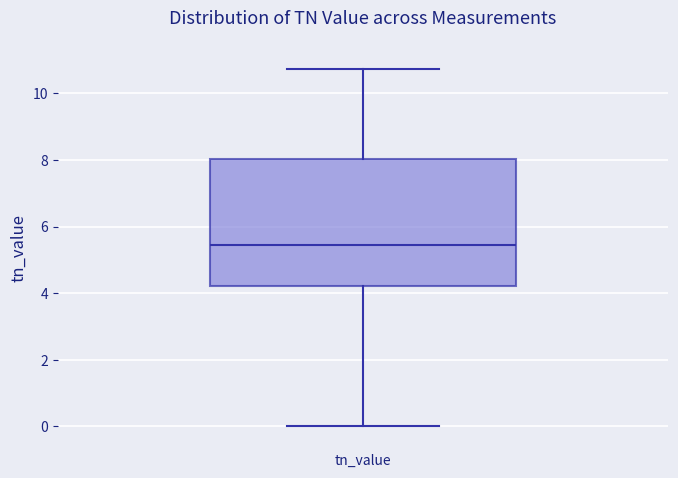

Read this box plot against the y-axis: the position of the median line, the range covered by the box, and the ends of both whiskers. The values are not printed on the chart, so give them approximately, as read against the axis.

median 5.4, box 4.2 to 8.0, whiskers 0.0 to 10.8